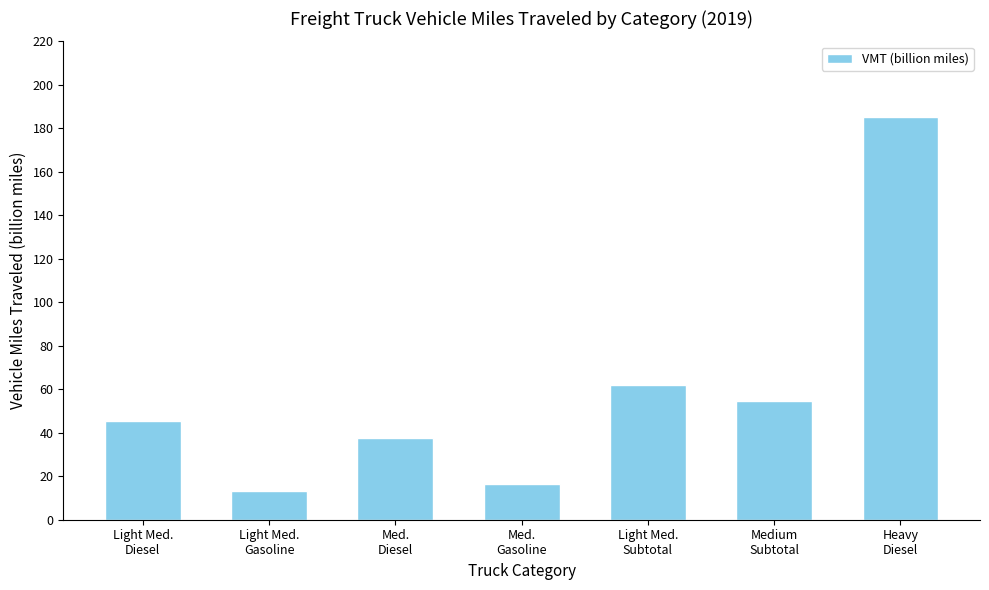

How many distinct data groups are displayed?

1